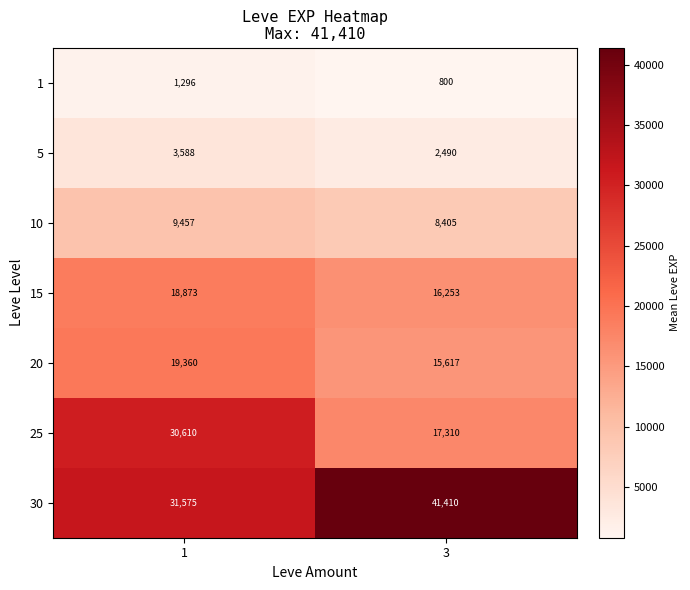

Reading right to left, list all the values displayed in this chart.

1: 3=800	1=1296
5: 3=2490	1=3588
10: 3=8405	1=9457
15: 3=16253	1=18873
20: 3=15617	1=19360
25: 3=17310	1=30610
30: 3=41410	1=31575